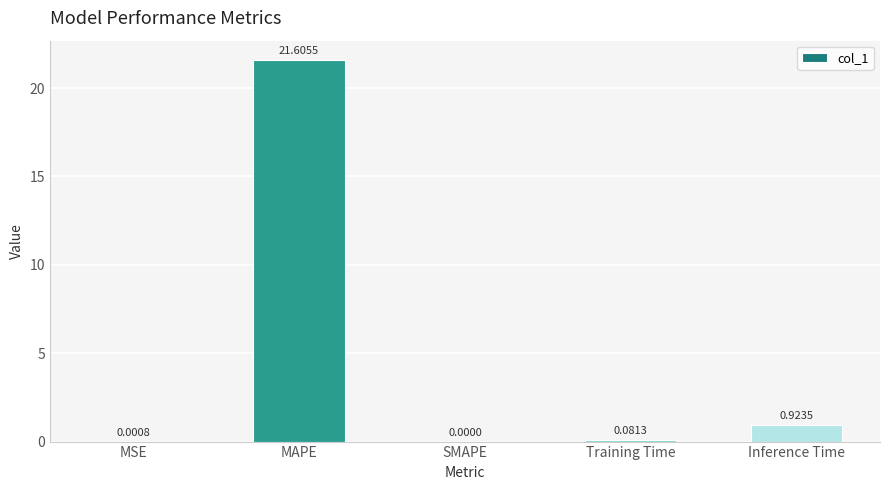

What is the sum of the values at MSE and MAPE?

21.6